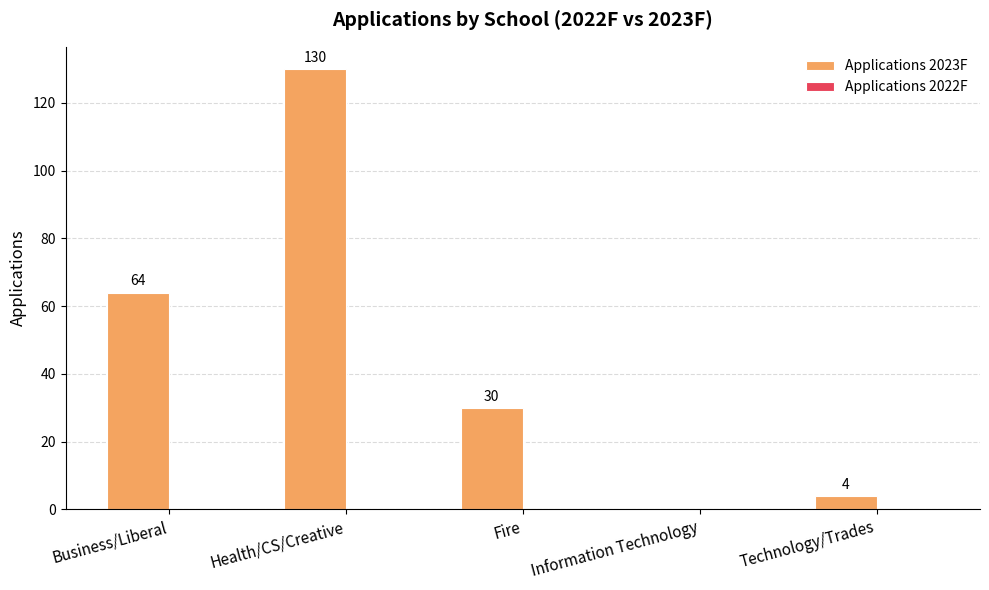

Reading right to left, list all the values displayed in this chart.

Technology/Trades=4	Information Technology=0	Fire=30	Health/CS/Creative=130	Business/Liberal=64